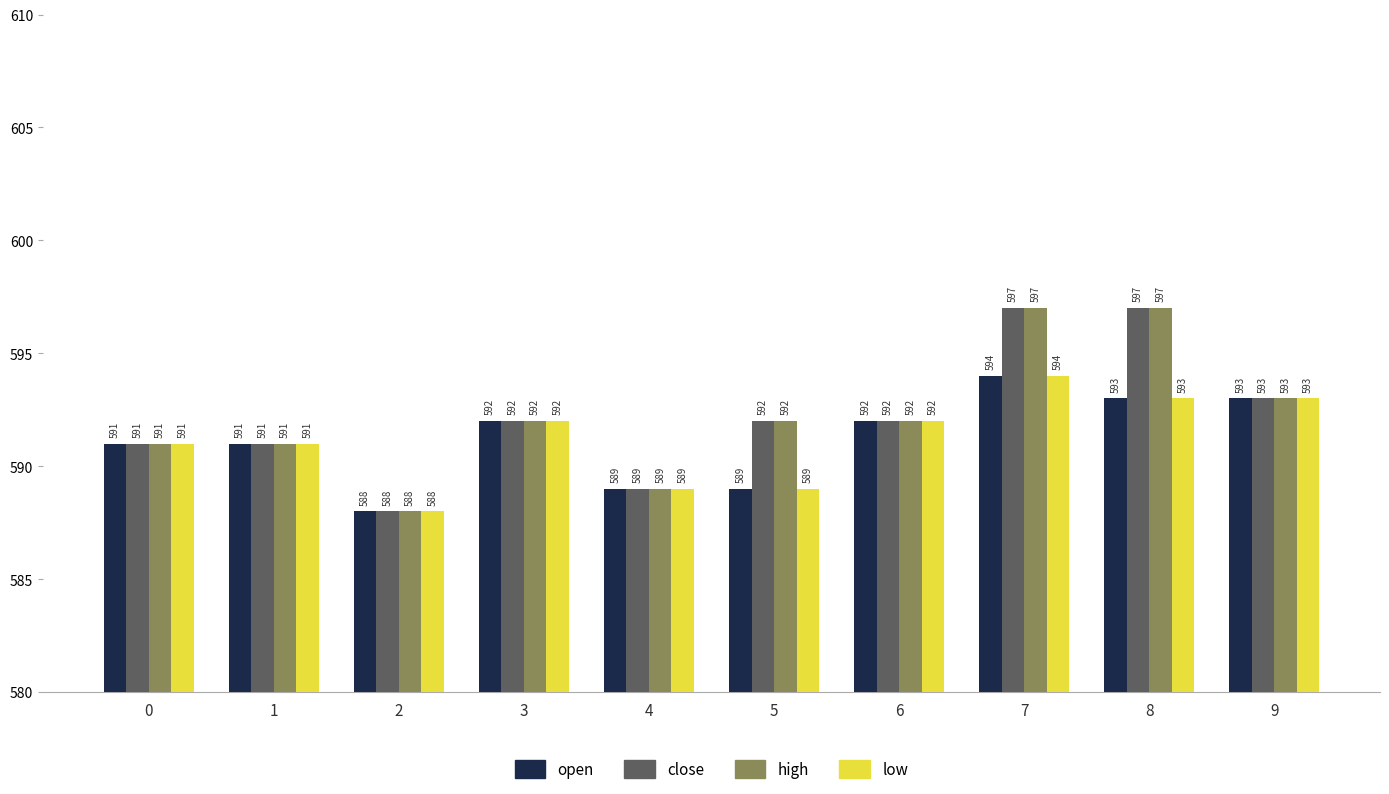

What is the spread (max minus min) of values at 8?

4